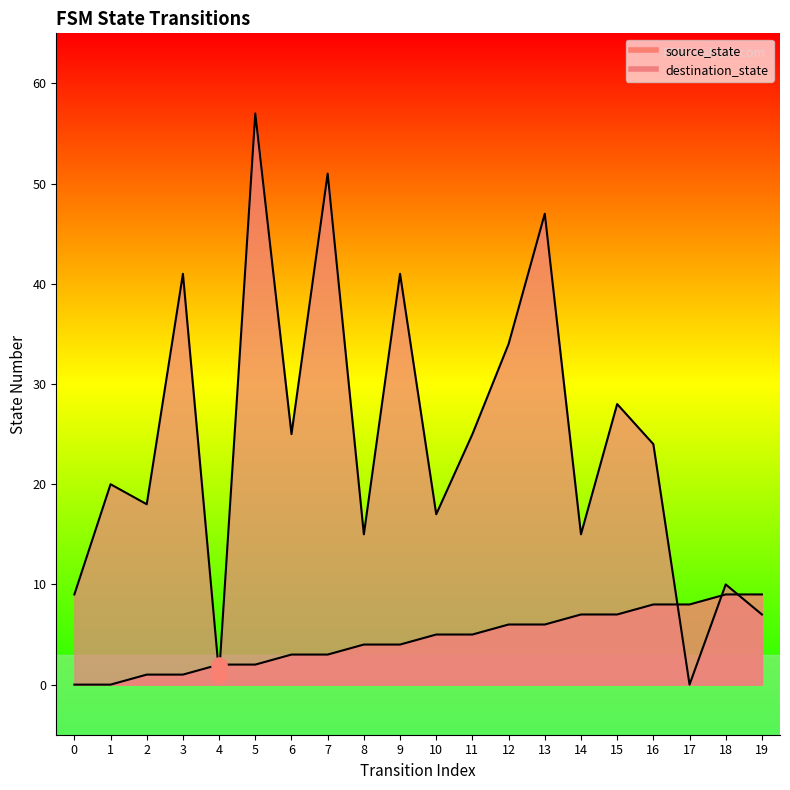

Which series has the widest spread of Y values?

destination_state